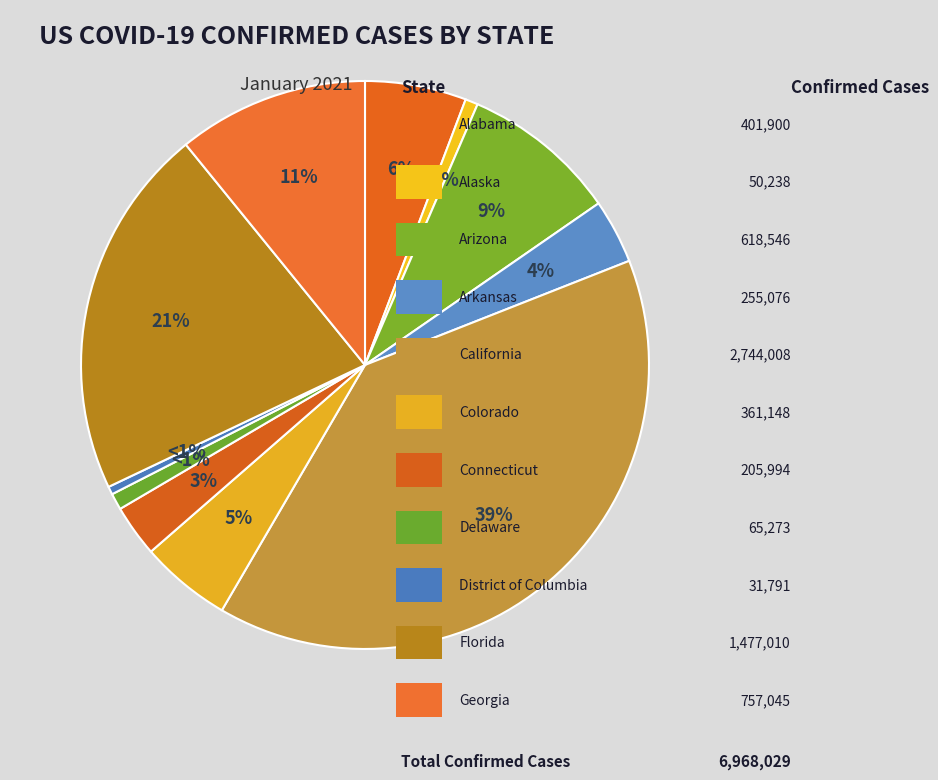

Which slice is the largest?

California